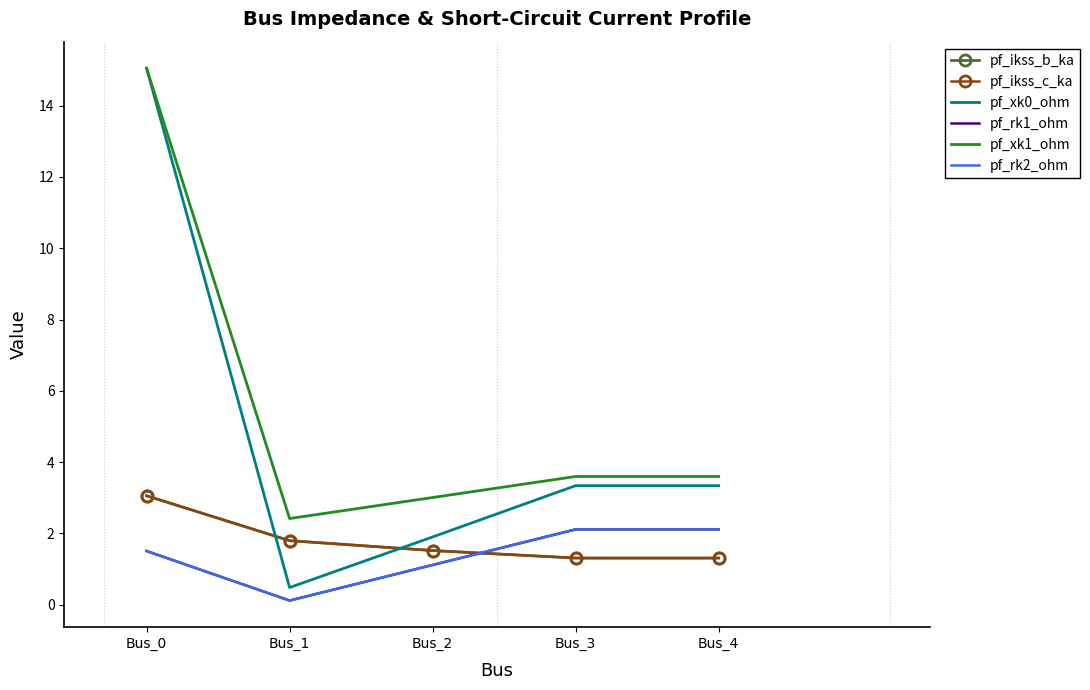

True or false: pf_ikss_c_ka and pf_ikss_b_ka intersect in this chart.

False